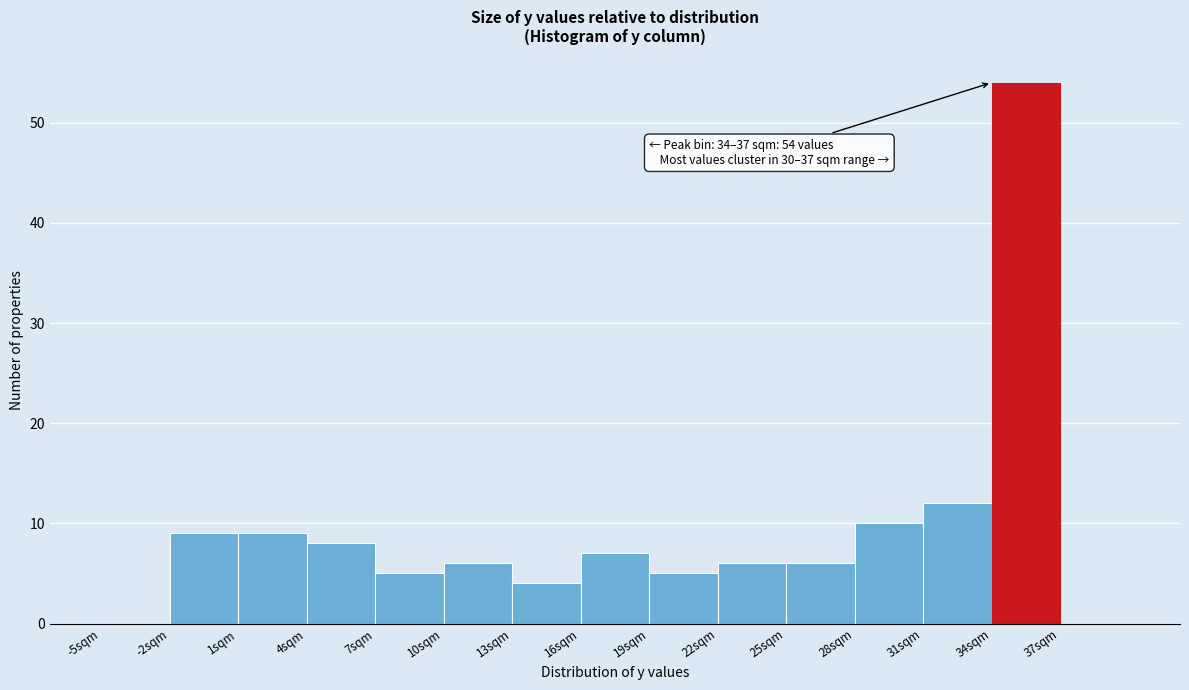

Over which range of the x-axis is the bar tallest?

34 to 37